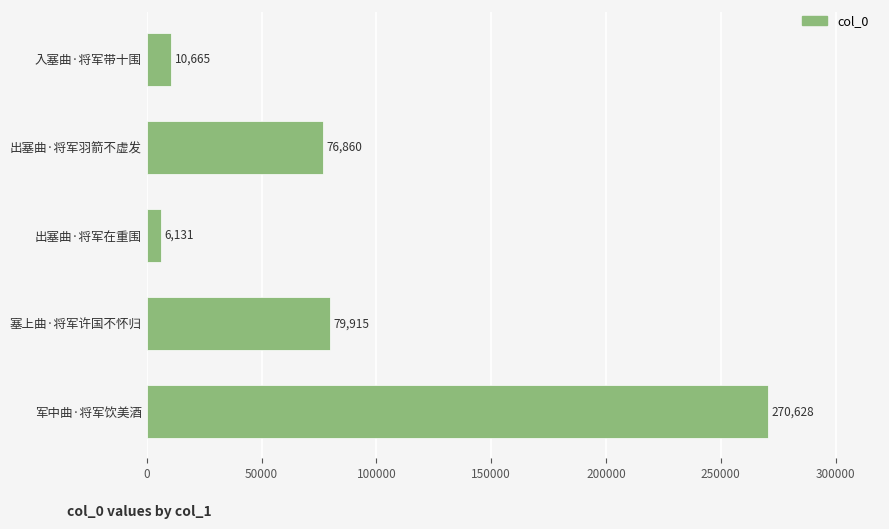

What is the ratio of the value at 军中曲·将军饮美酒 to the value at 塞上曲·将军许国不怀归?

3.4